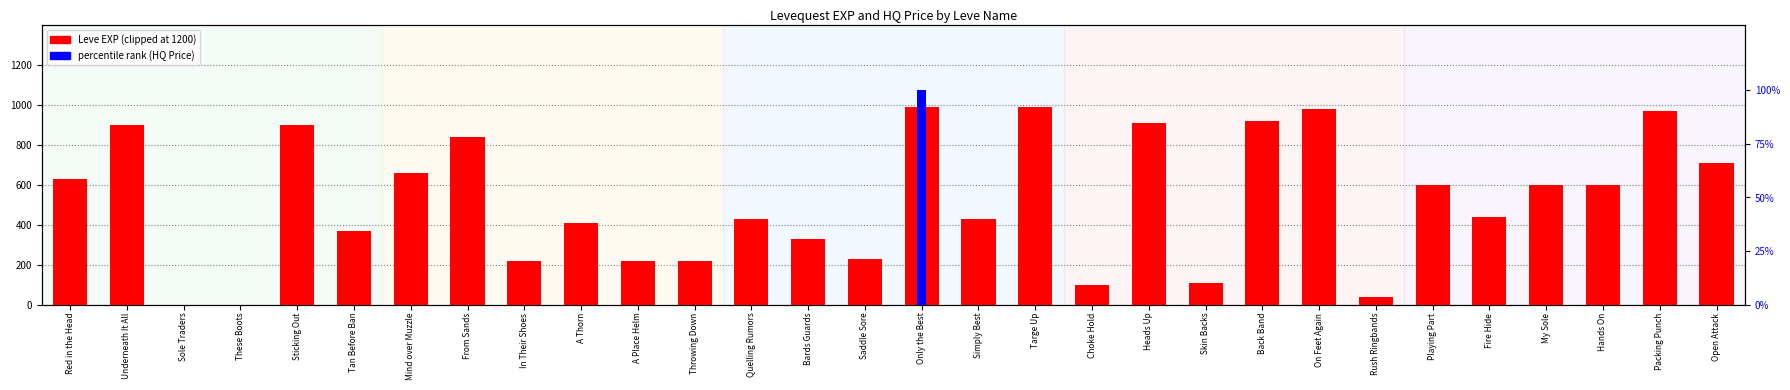

What is the greatest value displayed?

990.0